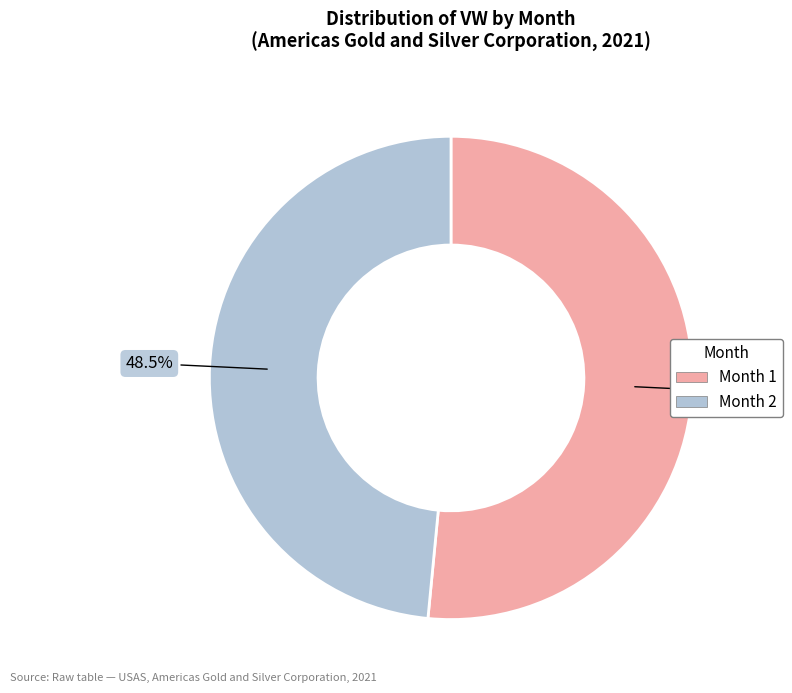

How many segments does this pie chart have?

2